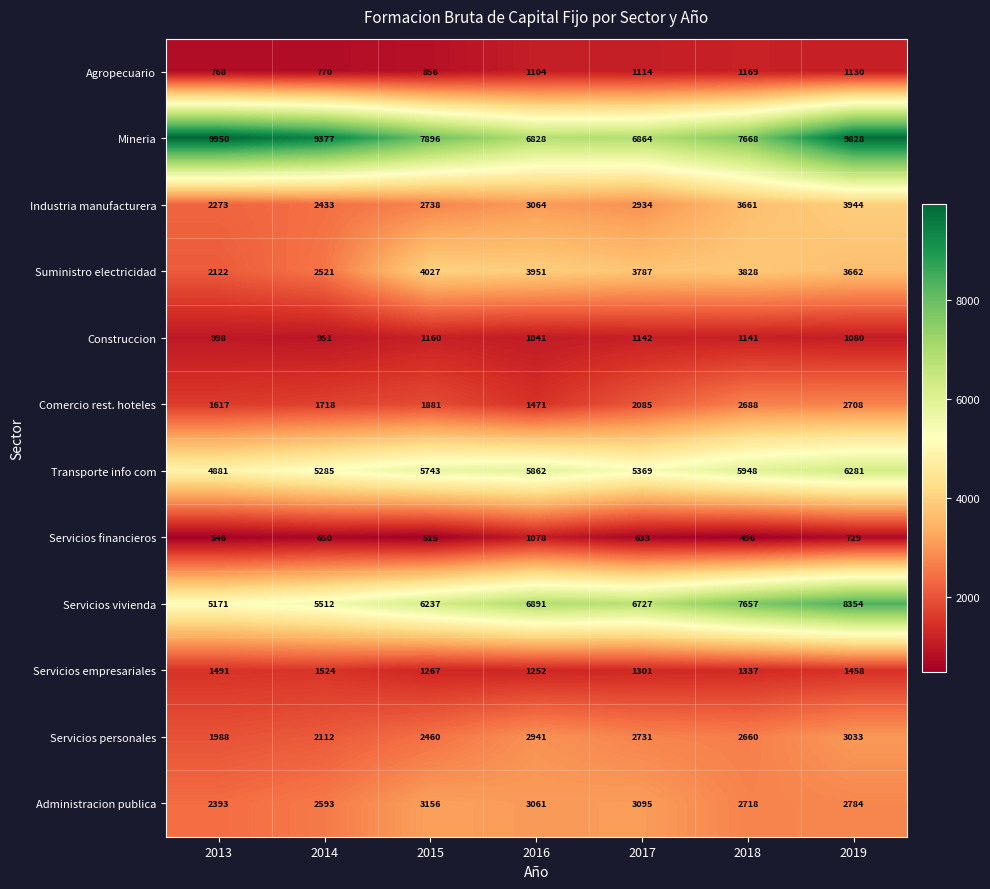

Is the value of Suministro electricidad at 2018 greater than the value of Servicios vivienda at 2019?

No